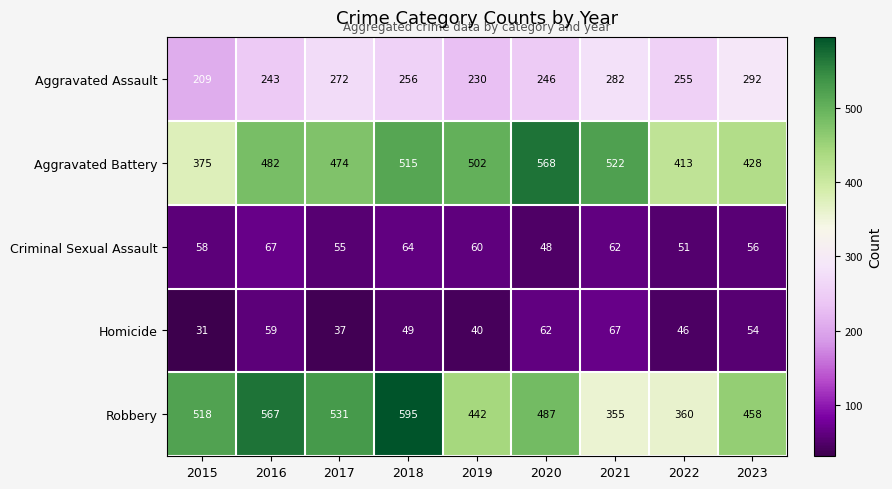

At how many categories does at least one series exceed 580?

1